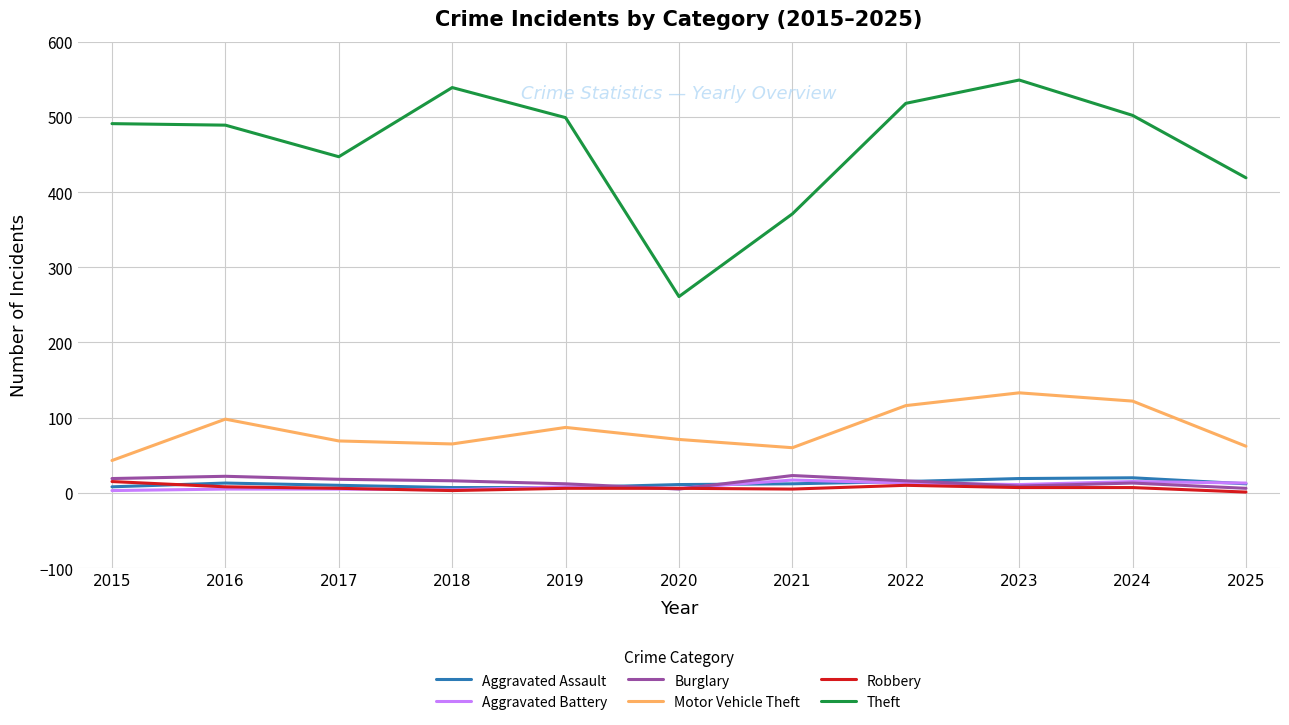

True or false: Theft and Motor Vehicle Theft cross at least once.

False